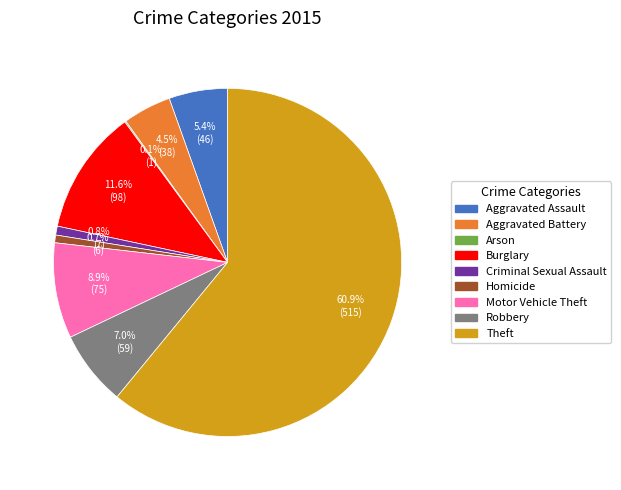

What is the majority slice?

Theft